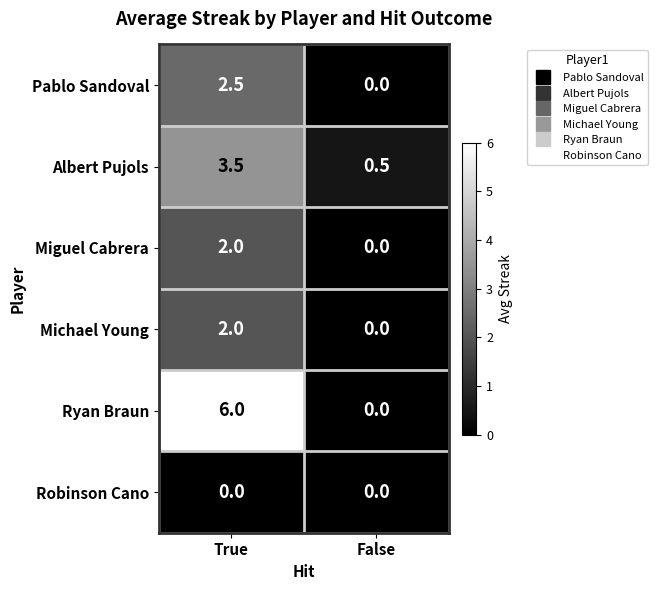

What is the average value of the Miguel Cabrera series?

1.0